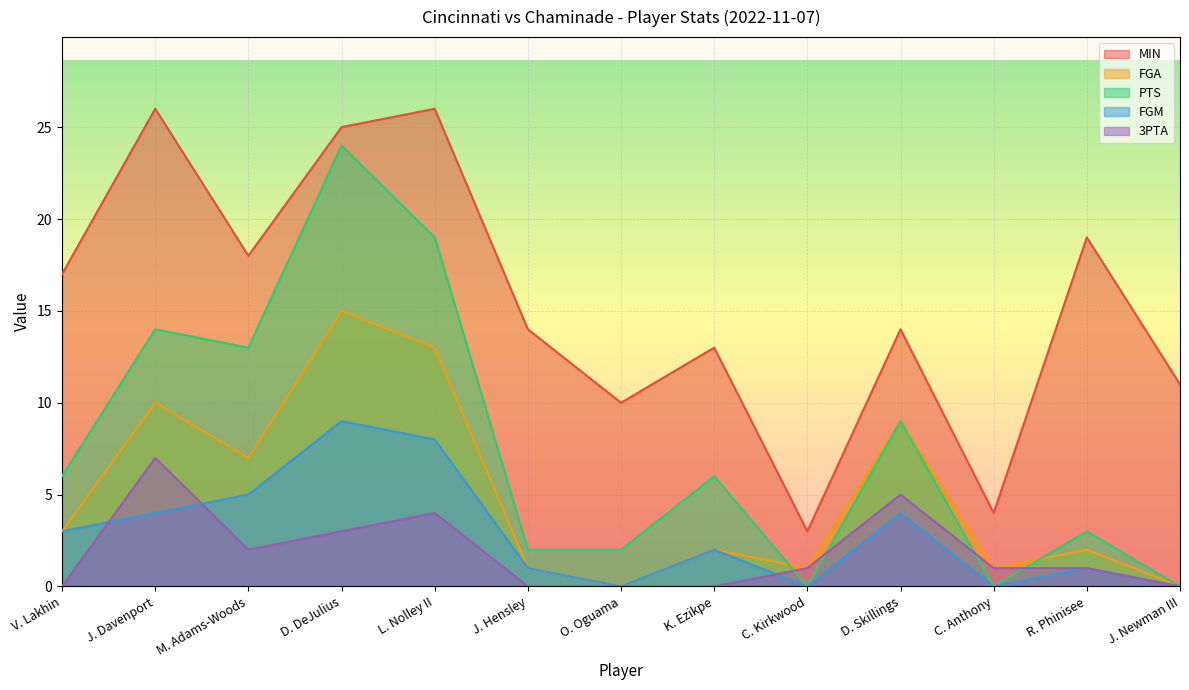

What position from the left is K. Ezikpe?

8